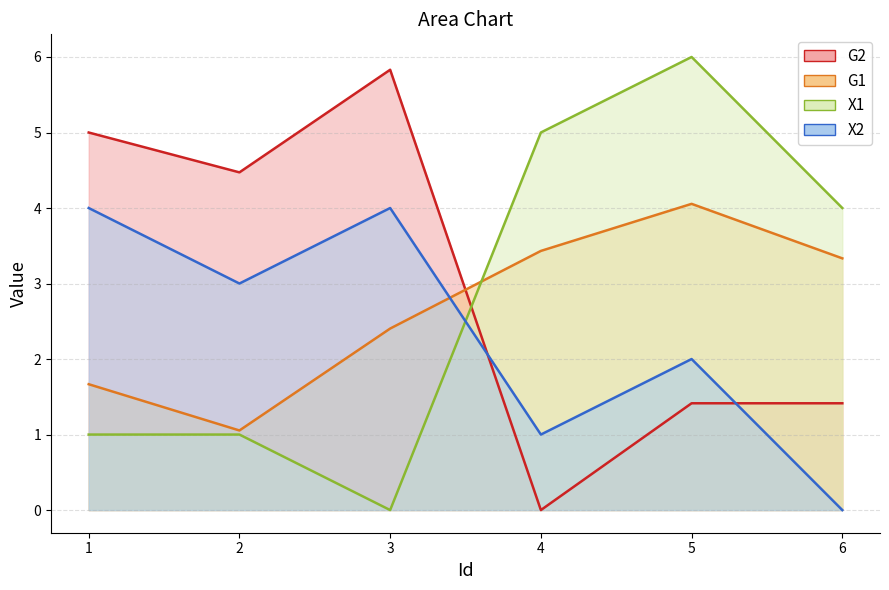

Which category has the highest value in the G1 series?

5